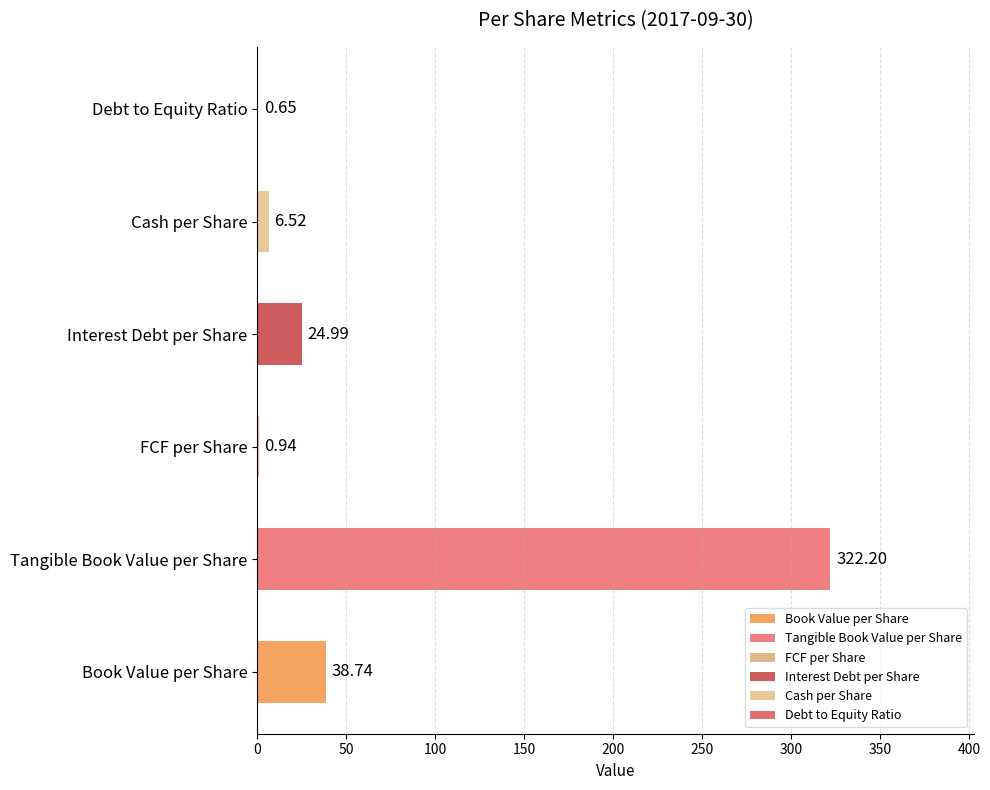

What is the difference between the maximum and minimum values?

321.6